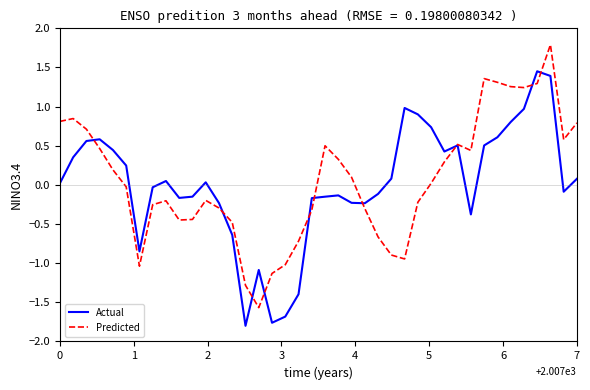

What is the minimum value shown in the chart?

-1.8